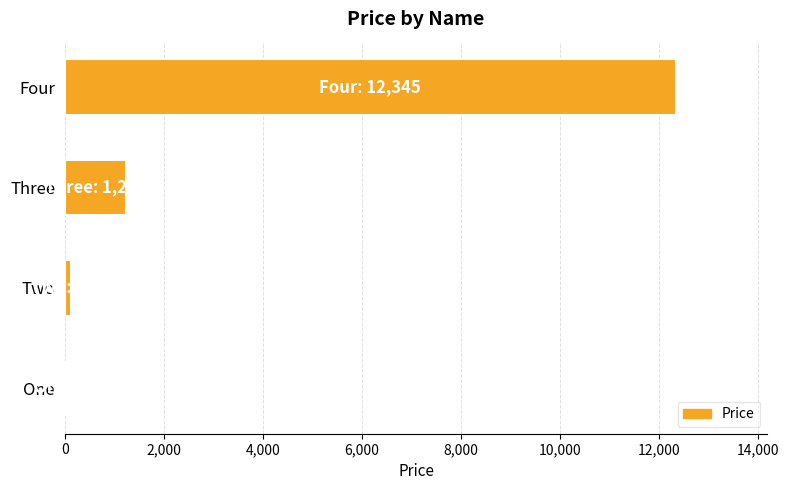

Reading top to bottom, transcribe all the data shown in this chart.

Four=12345	Three=1234	Two=123	One=12